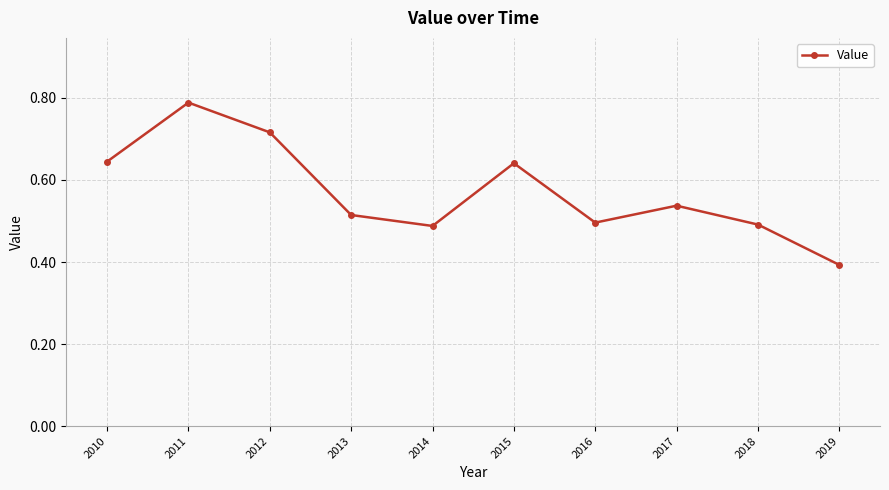

Is this an area chart (filled region under the line)?

No